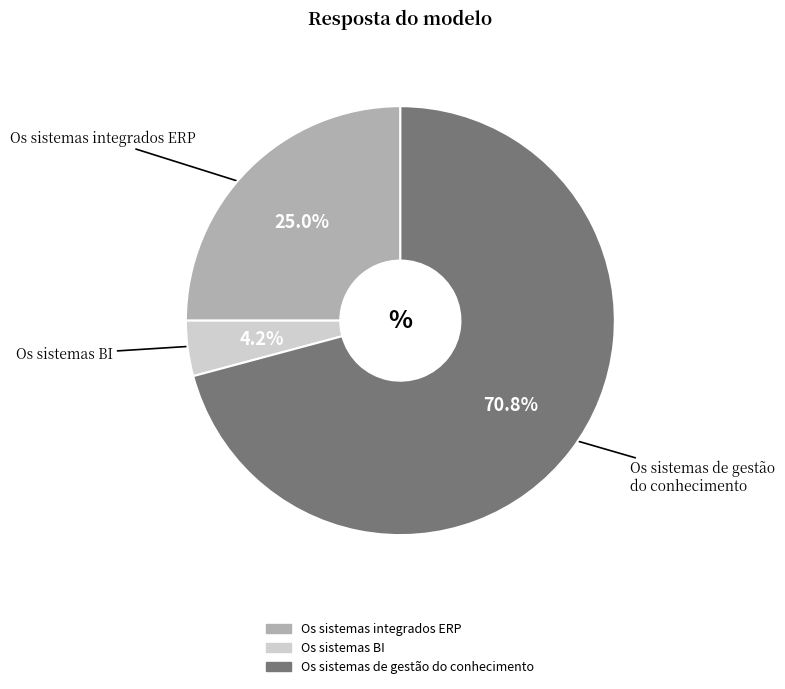

To the nearest percent, what is the average slice percentage?

33%